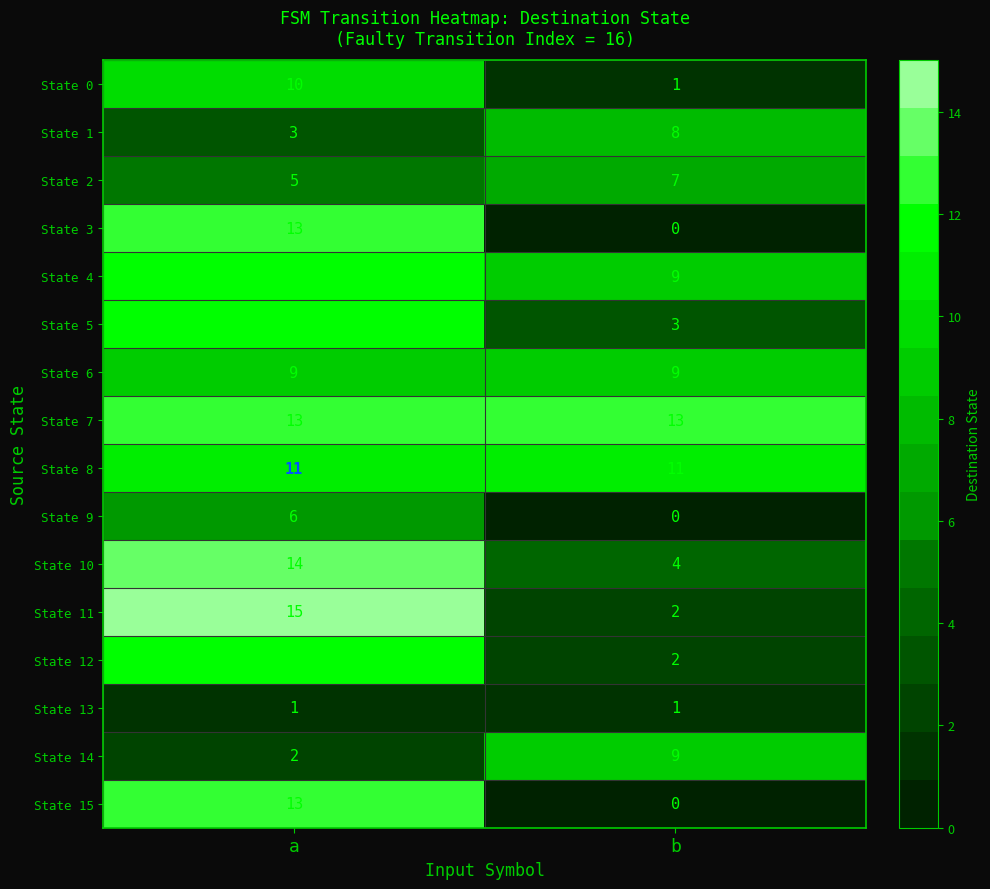

List the labels in order of State 4 value, largest first.

a, b